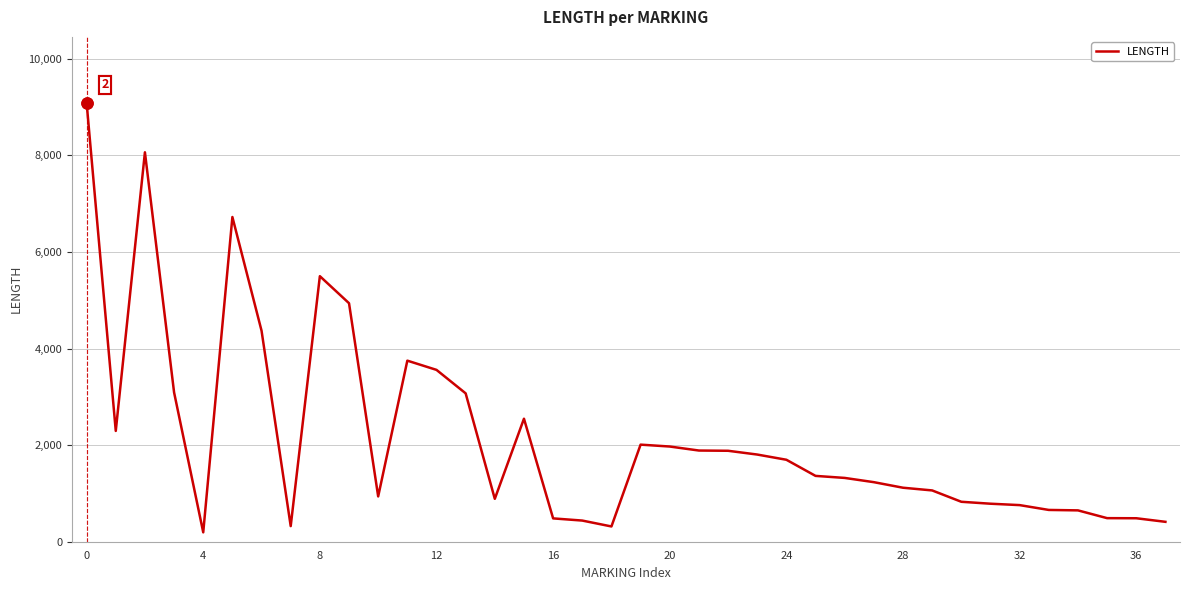

What is the greatest value displayed?

9089